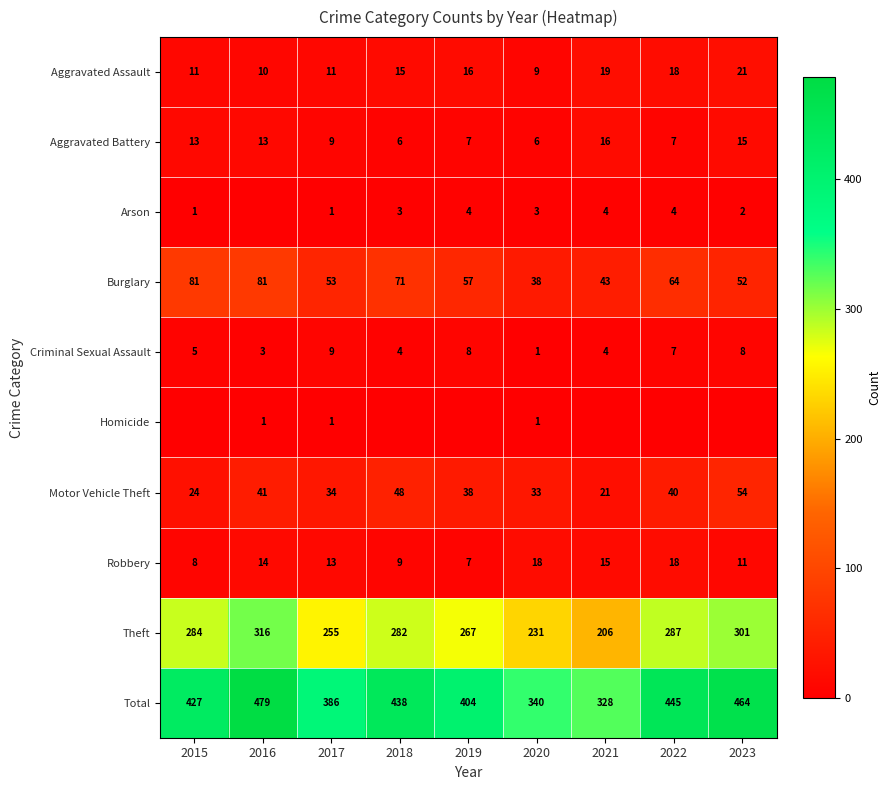

Is it true that Burglary equals 53 at 2017?

True